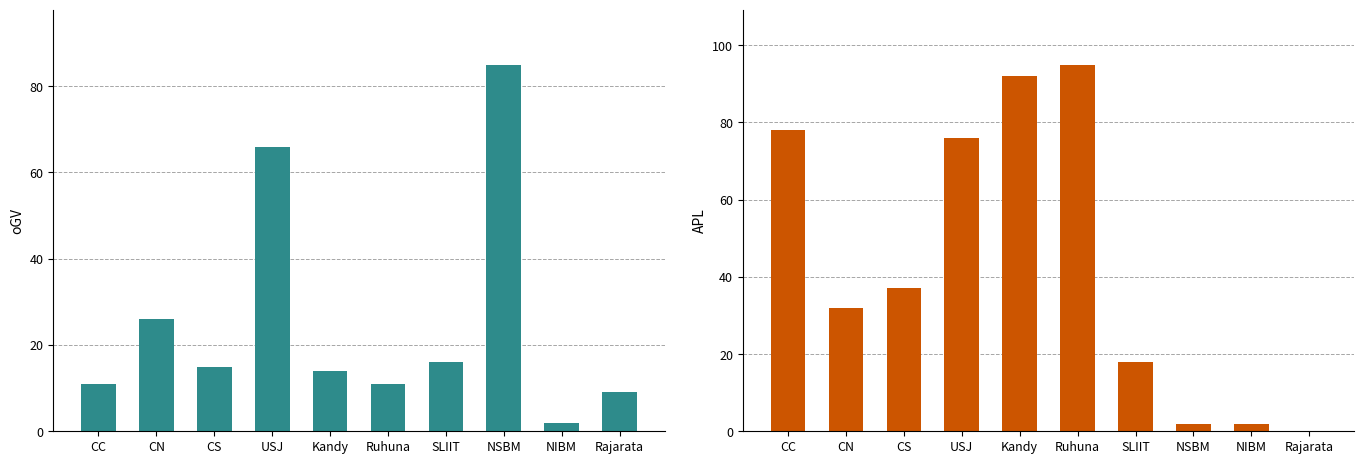

At which label does APL reach its peak?

Ruhuna